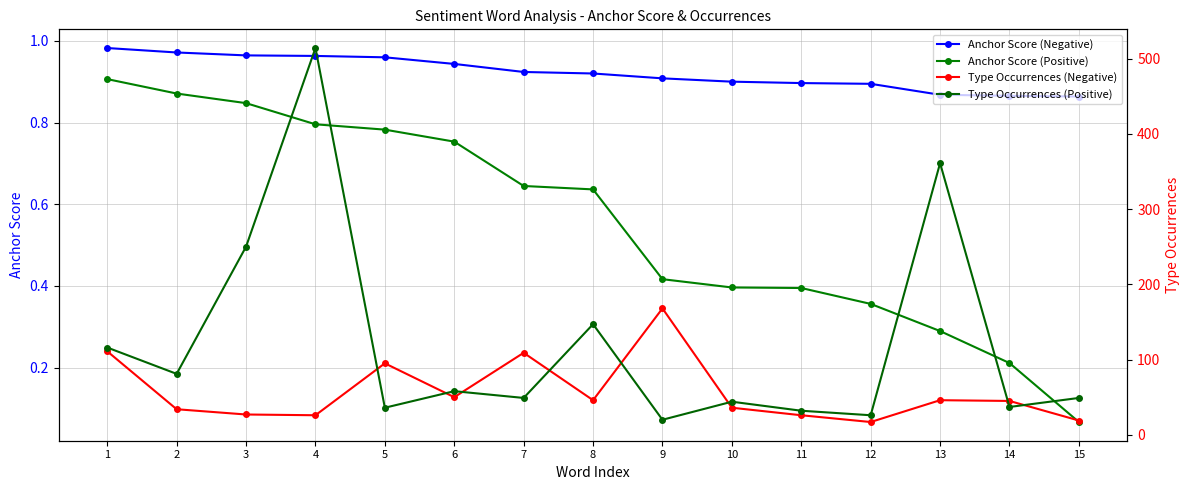

At which category is the sum across all series the highest?

4